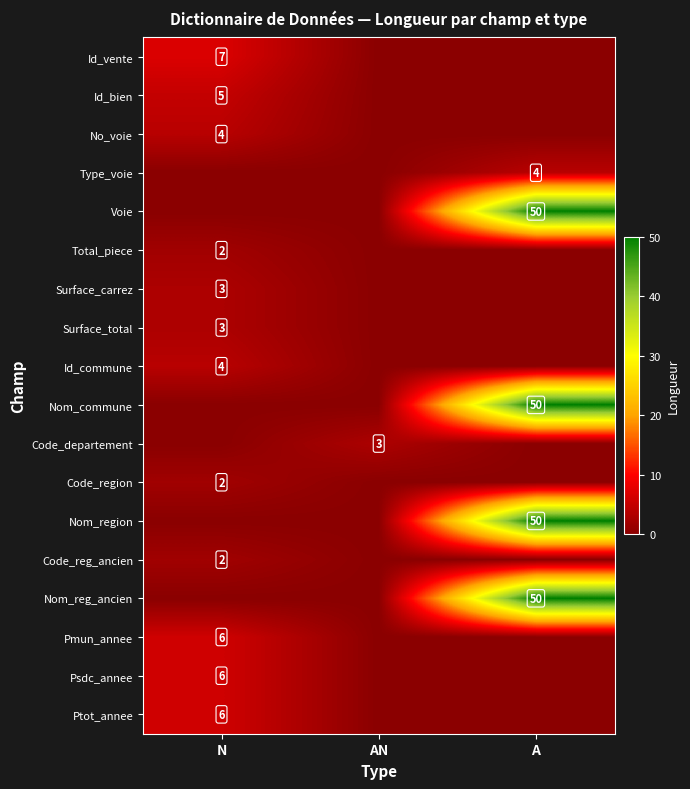

The value of Id_bien at N is 5. True or false?

True